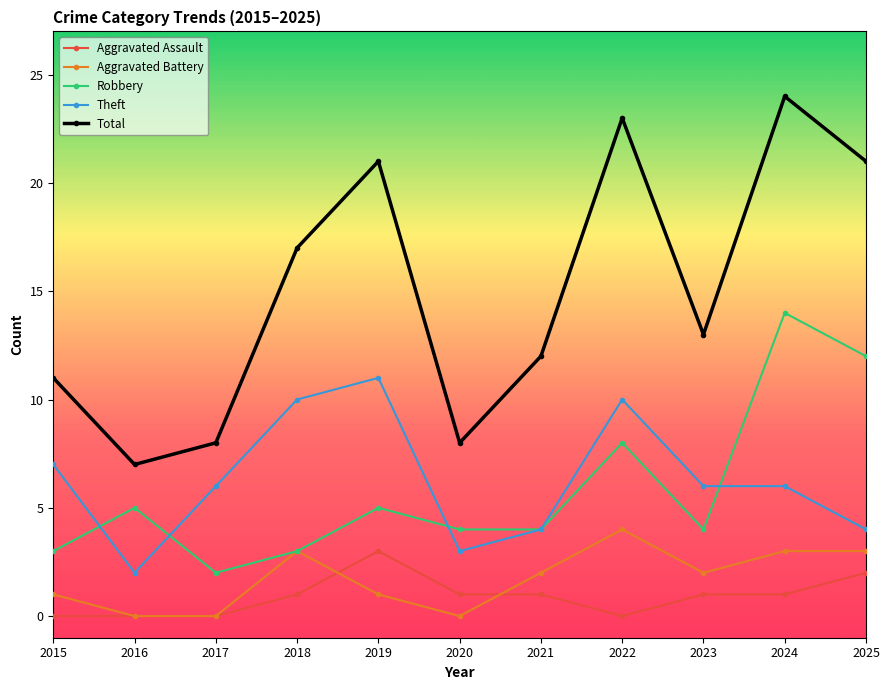

Which series has the widest spread of values?

Total